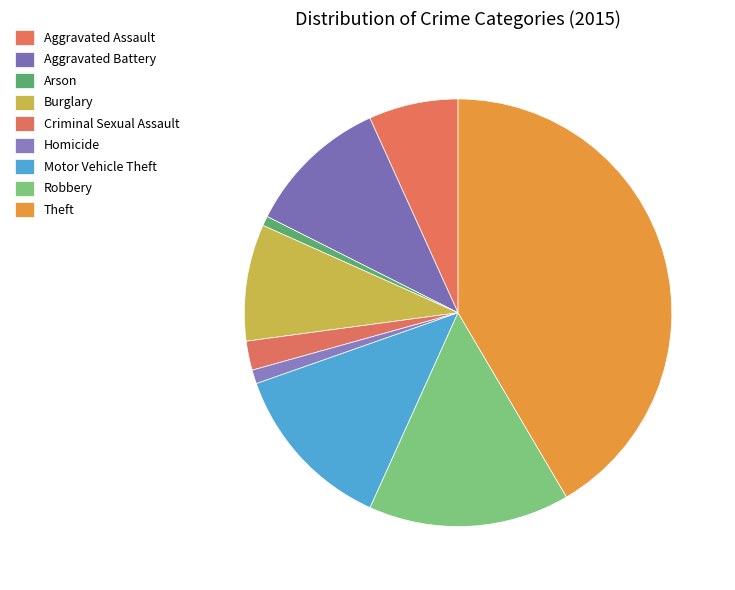

Does Aggravated Battery account for over 50% of the chart?

No